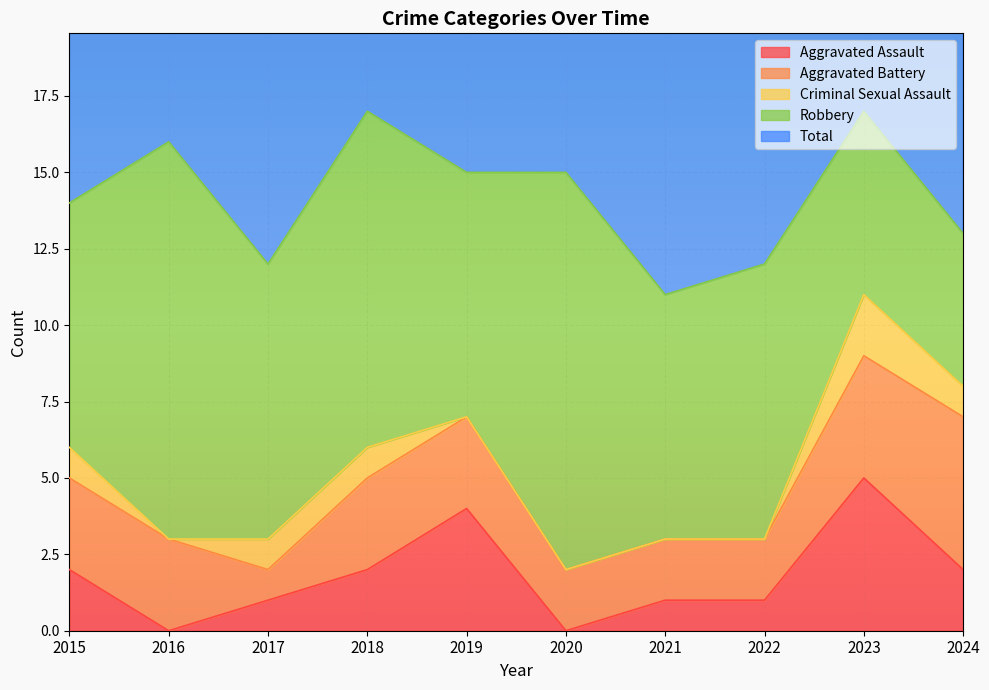

Between 2016 and 2021, which is larger?

2021